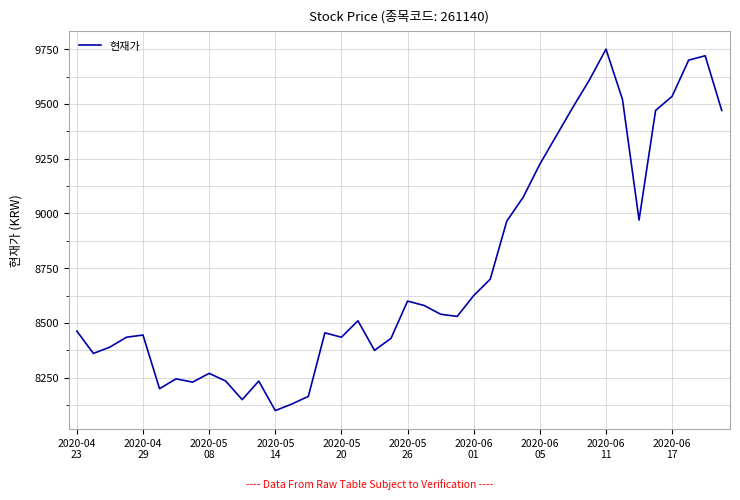

What is the maximum value shown in the chart?

9750